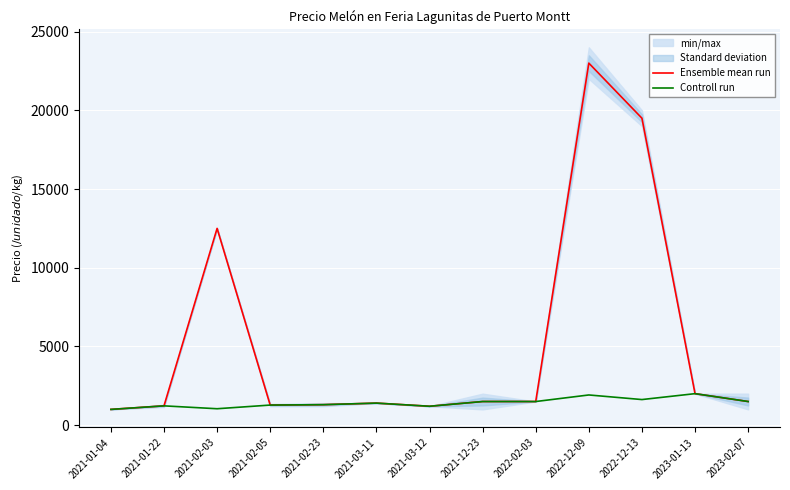

Read the Controll run value at 2023-02-07.

1500